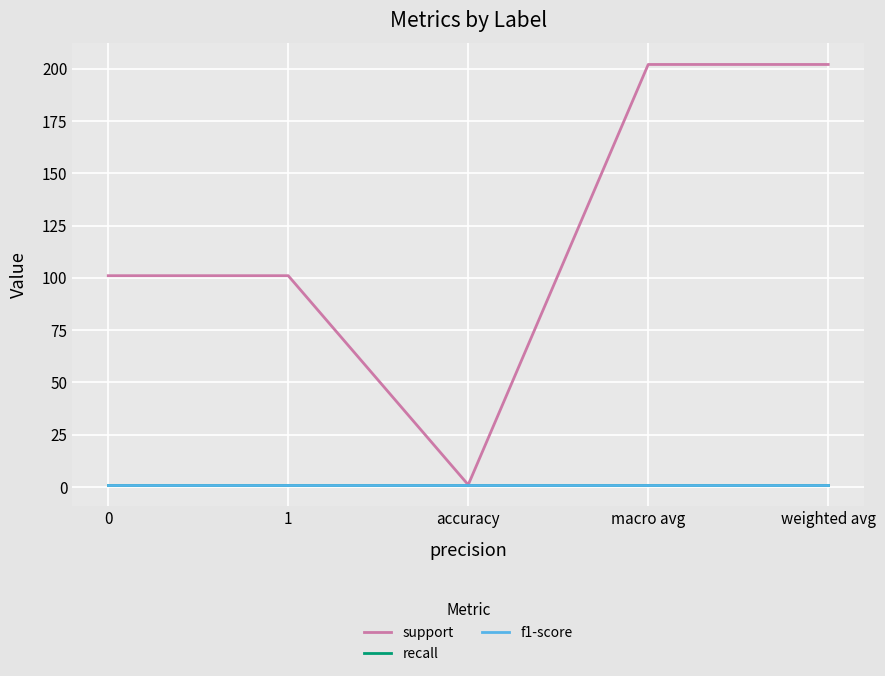

Reading left to right, transcribe all the data shown in this chart.

support: 101	101	1	202	202
recall: 1	1	1	1	1
f1-score: 1	1	1	1	1